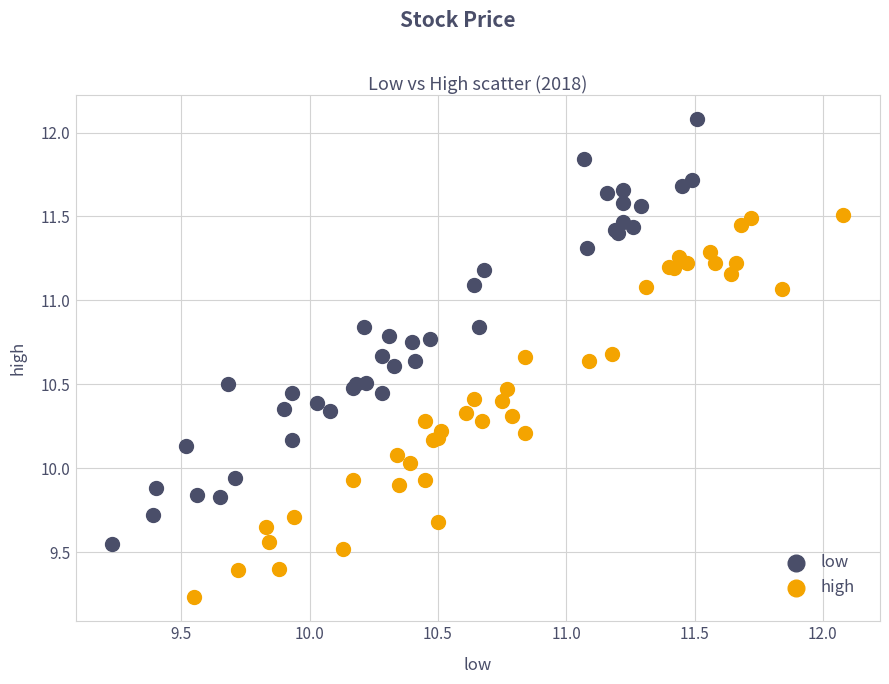

Which series reaches the minimum Y coordinate?

high